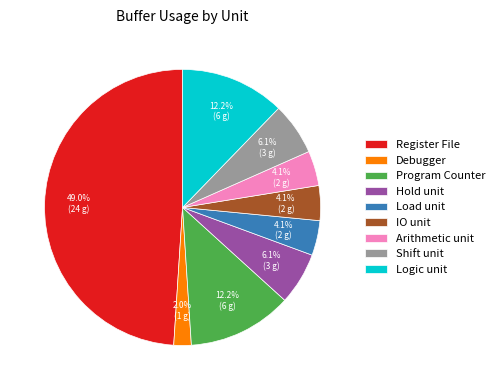

Is it true that Logic unit is 12% of the pie?

True